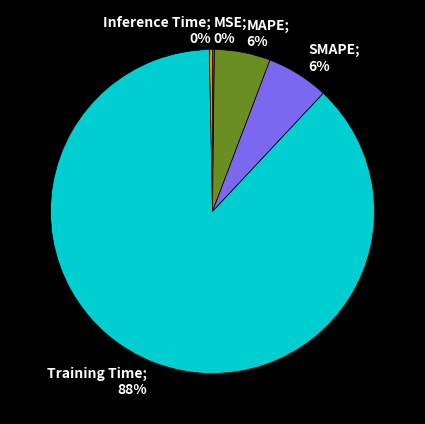

To the nearest percent, what is the average slice percentage?

20%